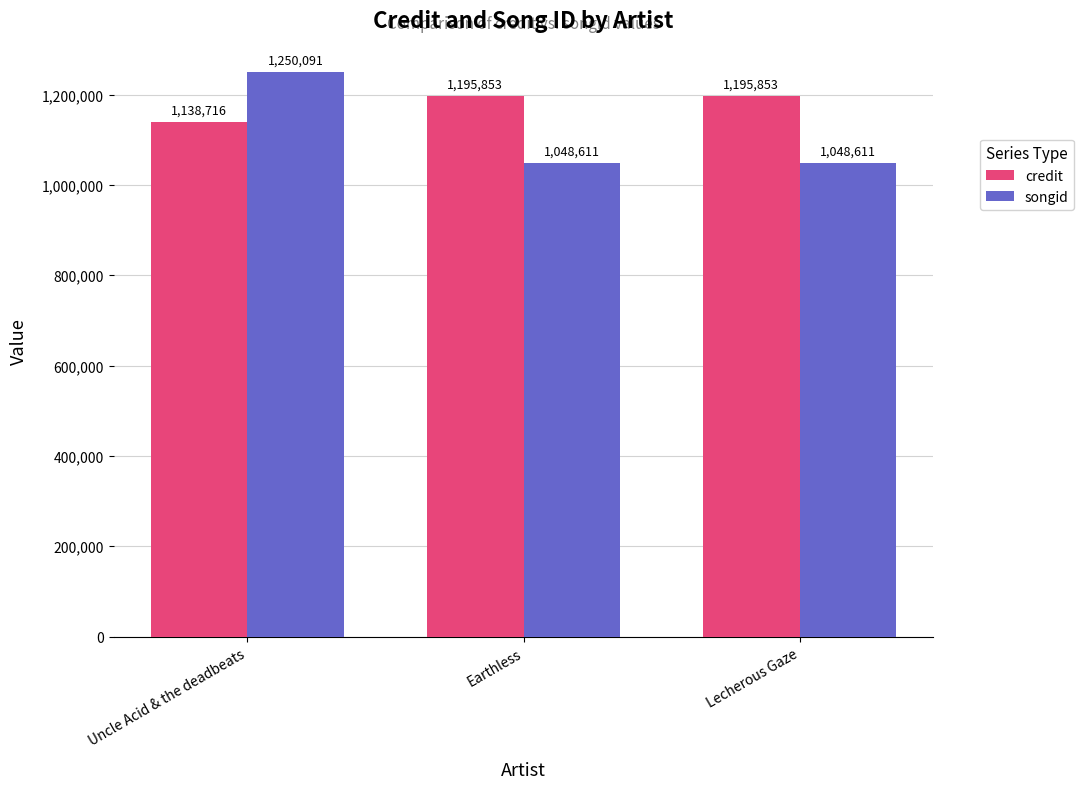

What is the total value across all series at Lecherous Gaze?

2244464